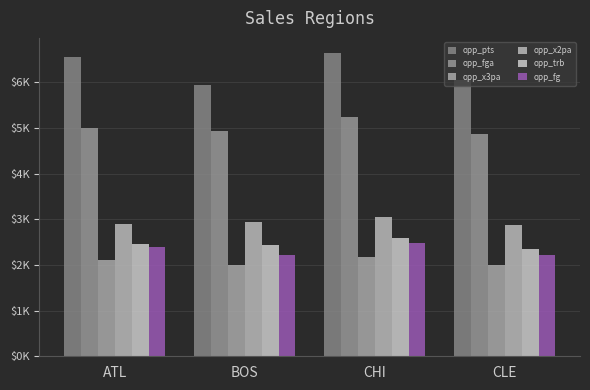

Rank the categories by opp_pts value from lowest to highest.

BOS, CLE, ATL, CHI